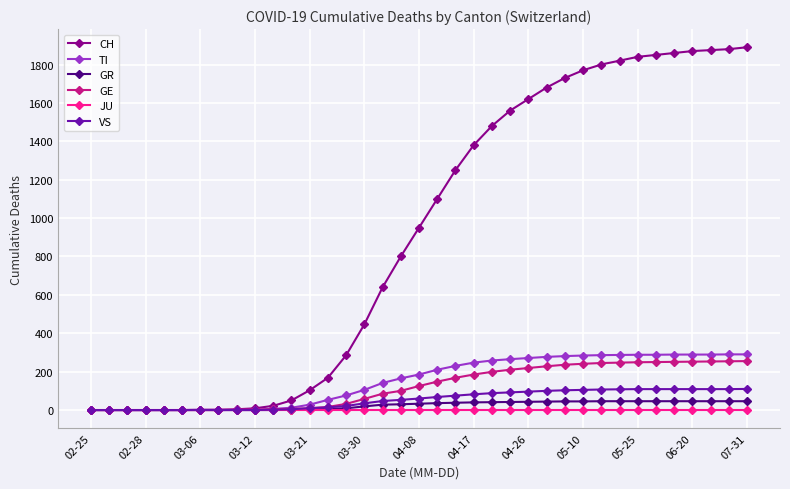

At how many categories does at least one series exceed 727?

20